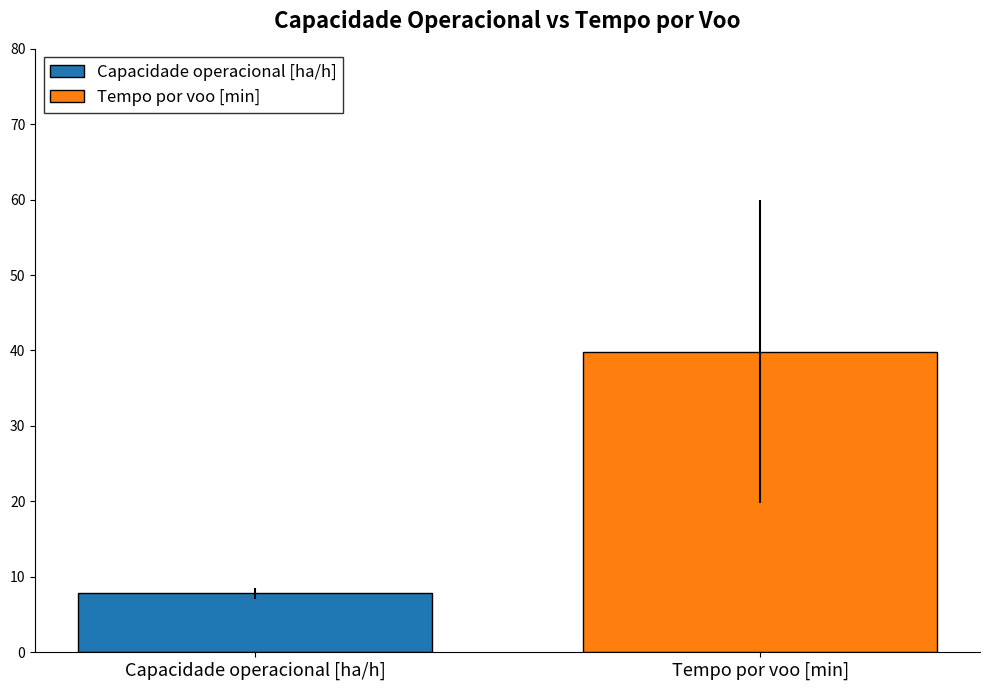

How many groups of bars are there?

1